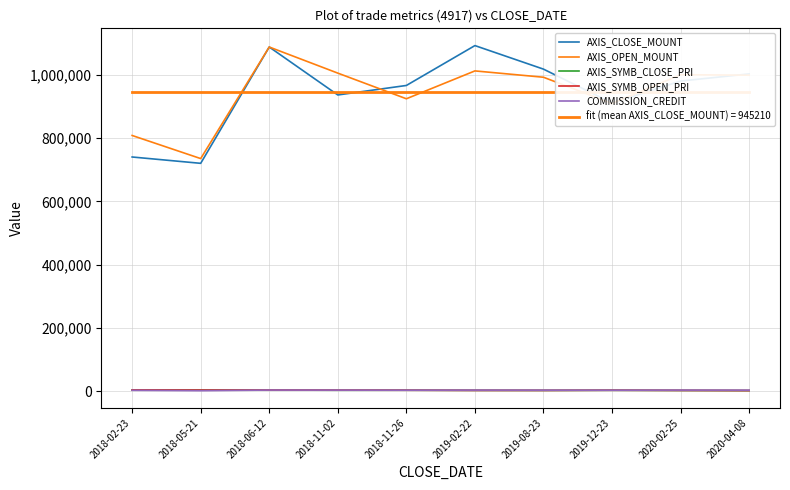

The value of COMMISSION_CREDIT at 2019-08-23 is 3328. True or false?

True